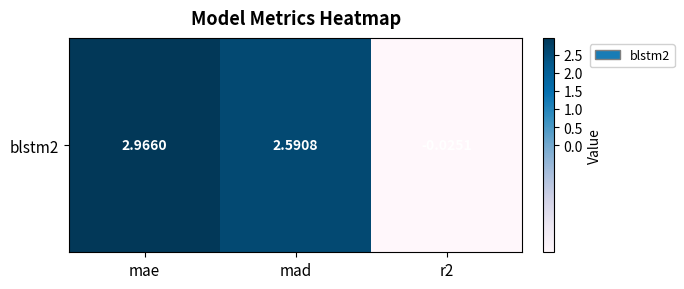

Reading left to right, what are all the values shown in this chart?

3.0	2.6	-0.0